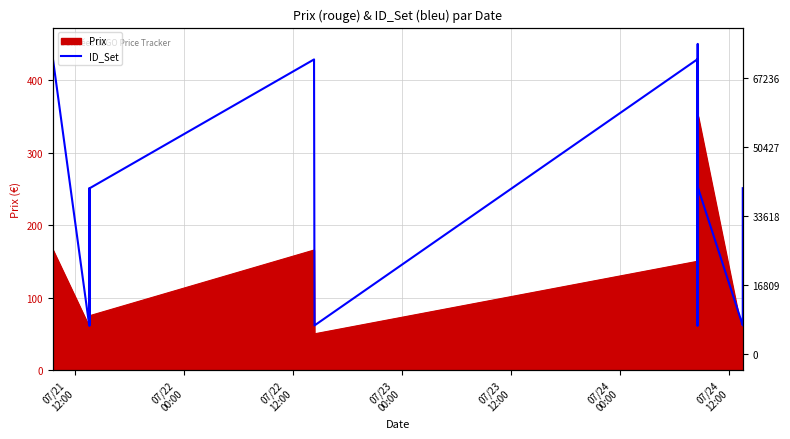

Where is the data nearest to the value 255?

07/22
12:00